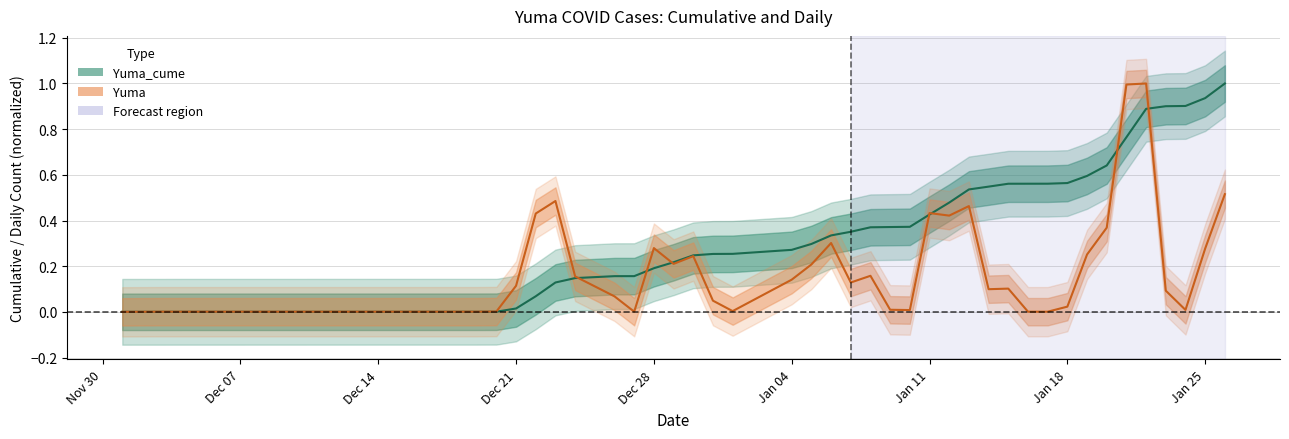

What is the maximum value for Yuma?

1.0